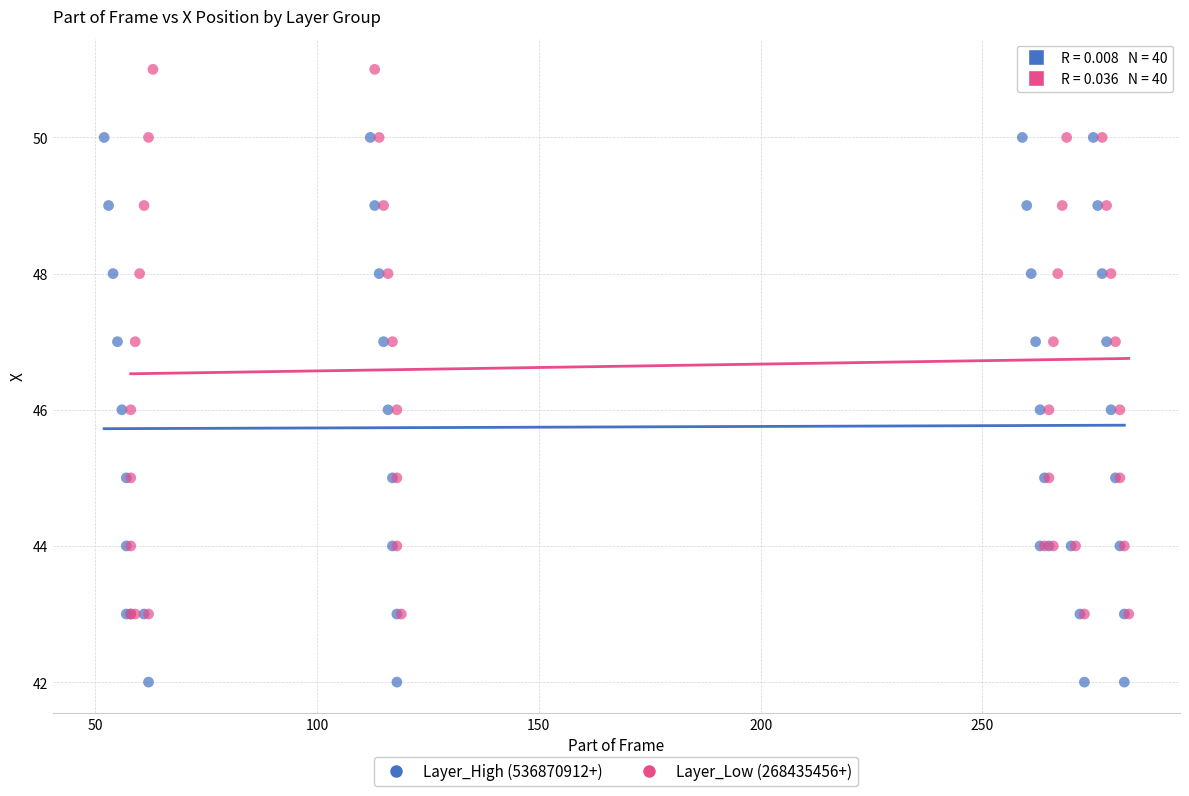

Which series contains the highest Y value?

Layer_Low (268435456+)